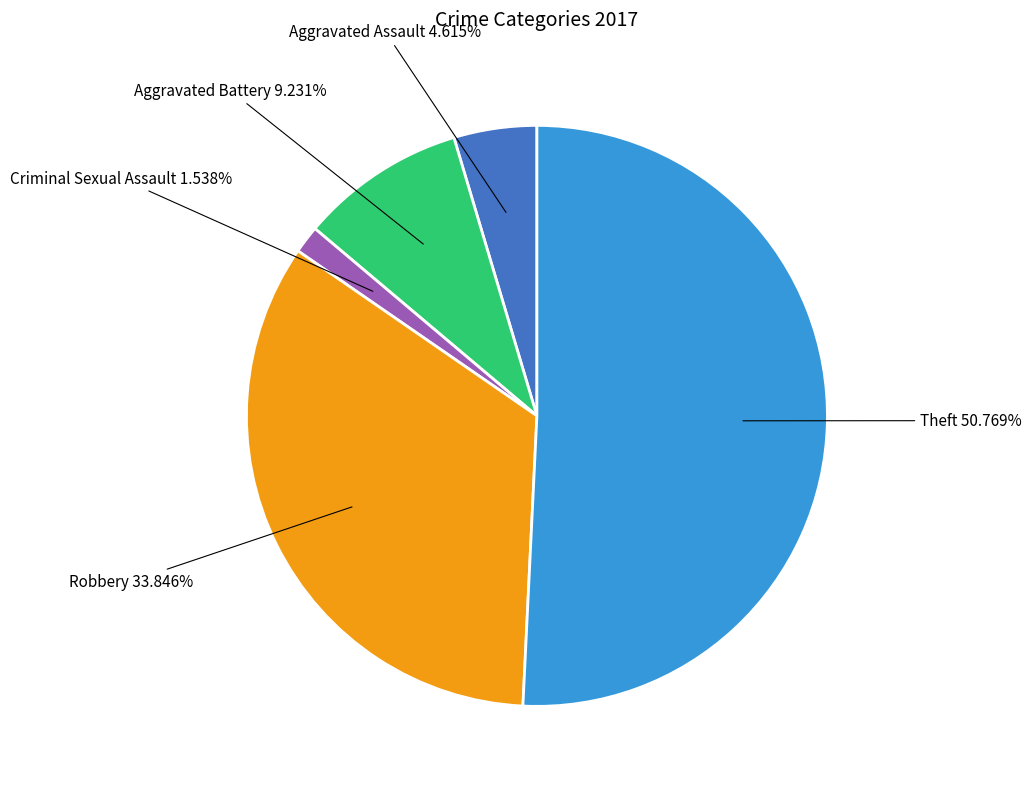

Is there any slice that represents more than half of the pie?

Yes